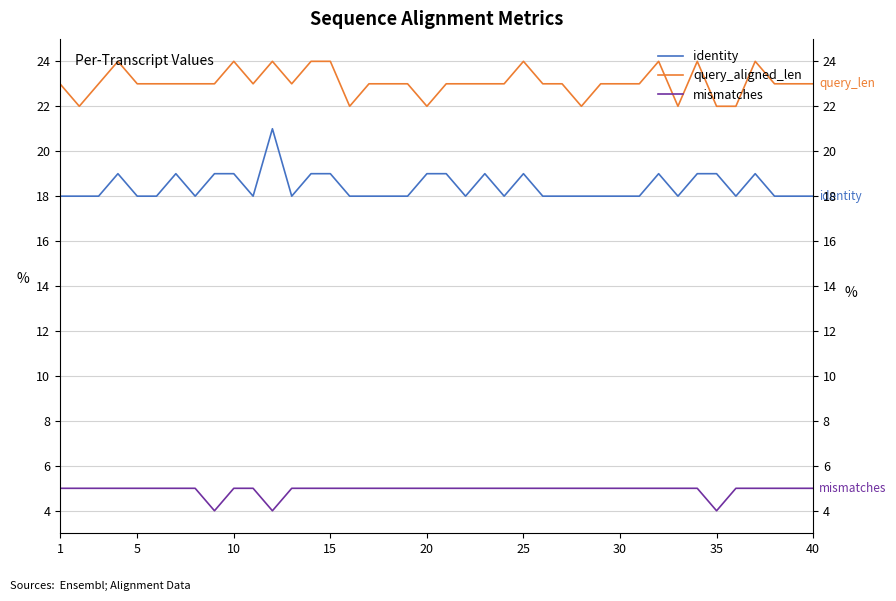

True or false: query_aligned_len has more than 1 interior local peaks.

True